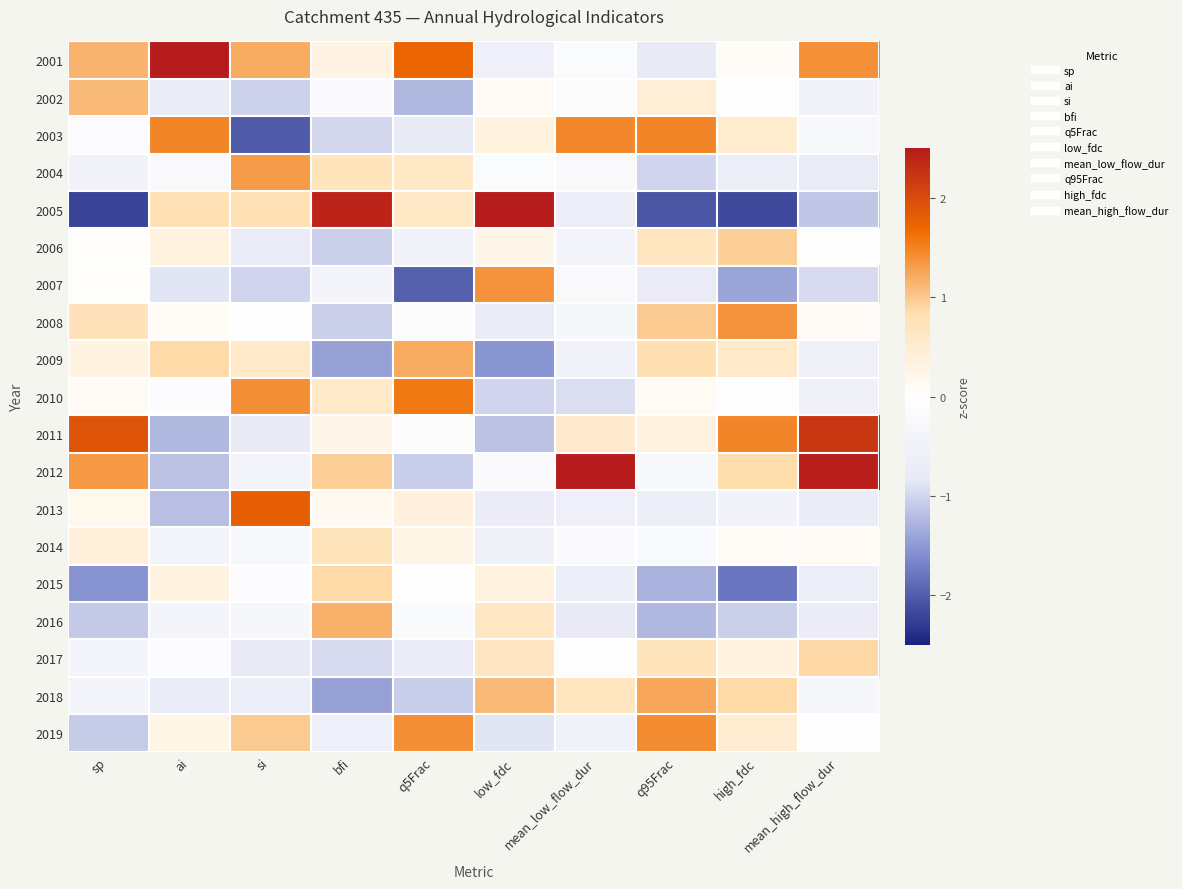

Reading left to right, what are all the values shown in this chart?

2001: sp=1.1	ai=2.9	si=1.2	bfi=0.3	q5Frac=1.7	low_fdc=-0.6	mean_low_flow_dur=-0.1	q95Frac=-0.8	high_fdc=0.1	mean_high_flow_dur=1.4
2002: sp=1.1	ai=-0.7	si=-1.0	bfi=-0.2	q5Frac=-1.2	low_fdc=0.1	mean_low_flow_dur=-0.1	q95Frac=0.4	high_fdc=-0.0	mean_high_flow_dur=-0.4
2003: sp=-0.1	ai=1.5	si=-2.0	bfi=-1.0	q5Frac=-0.8	low_fdc=0.4	mean_low_flow_dur=1.4	q95Frac=1.5	high_fdc=0.5	mean_high_flow_dur=-0.3
2004: sp=-0.5	ai=-0.2	si=1.3	bfi=0.7	q5Frac=0.6	low_fdc=-0.2	mean_low_flow_dur=-0.2	q95Frac=-1.0	high_fdc=-0.7	mean_high_flow_dur=-0.8
2005: sp=-2.2	ai=0.8	si=0.8	bfi=2.4	q5Frac=0.6	low_fdc=2.7	mean_low_flow_dur=-0.6	q95Frac=-2.1	high_fdc=-2.2	mean_high_flow_dur=-1.1
2006: sp=0.0	ai=0.3	si=-0.7	bfi=-1.0	q5Frac=-0.5	low_fdc=0.2	mean_low_flow_dur=-0.4	q95Frac=0.7	high_fdc=0.9	mean_high_flow_dur=-0.0
2007: sp=0.1	ai=-0.9	si=-1.0	bfi=-0.4	q5Frac=-2.0	low_fdc=1.4	mean_low_flow_dur=-0.2	q95Frac=-0.7	high_fdc=-1.4	mean_high_flow_dur=-1.0
2008: sp=0.7	ai=0.1	si=0.0	bfi=-1.0	q5Frac=-0.1	low_fdc=-0.7	mean_low_flow_dur=-0.3	q95Frac=1.0	high_fdc=1.4	mean_high_flow_dur=0.1
2009: sp=0.3	ai=0.9	si=0.6	bfi=-1.4	q5Frac=1.2	low_fdc=-1.5	mean_low_flow_dur=-0.5	q95Frac=0.8	high_fdc=0.6	mean_high_flow_dur=-0.6
2010: sp=0.1	ai=-0.1	si=1.4	bfi=0.6	q5Frac=1.6	low_fdc=-1.0	mean_low_flow_dur=-0.9	q95Frac=0.1	high_fdc=-0.1	mean_high_flow_dur=-0.6
2011: sp=1.9	ai=-1.2	si=-0.8	bfi=0.2	q5Frac=-0.1	low_fdc=-1.2	mean_low_flow_dur=0.5	q95Frac=0.4	high_fdc=1.5	mean_high_flow_dur=2.2
2012: sp=1.3	ai=-1.2	si=-0.4	bfi=0.9	q5Frac=-1.1	low_fdc=-0.2	mean_low_flow_dur=3.5	q95Frac=-0.3	high_fdc=0.9	mean_high_flow_dur=2.4
2013: sp=0.2	ai=-1.2	si=1.8	bfi=0.1	q5Frac=0.4	low_fdc=-0.7	mean_low_flow_dur=-0.6	q95Frac=-0.6	high_fdc=-0.5	mean_high_flow_dur=-0.7
2014: sp=0.4	ai=-0.4	si=-0.3	bfi=0.7	q5Frac=0.3	low_fdc=-0.6	mean_low_flow_dur=-0.2	q95Frac=-0.2	high_fdc=0.1	mean_high_flow_dur=0.1
2015: sp=-1.5	ai=0.3	si=-0.1	bfi=0.9	q5Frac=0.0	low_fdc=0.3	mean_low_flow_dur=-0.6	q95Frac=-1.3	high_fdc=-1.8	mean_high_flow_dur=-0.7
2016: sp=-1.1	ai=-0.4	si=-0.3	bfi=1.2	q5Frac=-0.2	low_fdc=0.6	mean_low_flow_dur=-0.8	q95Frac=-1.2	high_fdc=-1.0	mean_high_flow_dur=-0.7
2017: sp=-0.4	ai=-0.1	si=-0.8	bfi=-0.9	q5Frac=-0.7	low_fdc=0.7	mean_low_flow_dur=-0.0	q95Frac=0.7	high_fdc=0.3	mean_high_flow_dur=0.9
2018: sp=-0.4	ai=-0.7	si=-0.7	bfi=-1.4	q5Frac=-1.1	low_fdc=1.1	mean_low_flow_dur=0.7	q95Frac=1.2	high_fdc=0.9	mean_high_flow_dur=-0.3
2019: sp=-1.1	ai=0.3	si=1.0	bfi=-0.6	q5Frac=1.4	low_fdc=-0.9	mean_low_flow_dur=-0.5	q95Frac=1.4	high_fdc=0.5	mean_high_flow_dur=-0.0